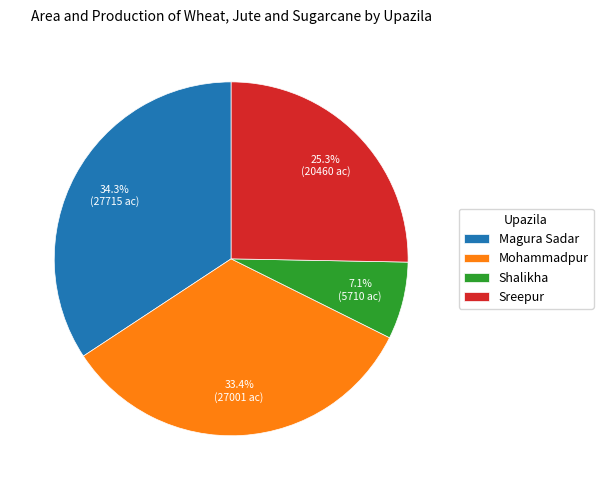

How many segments does this pie chart have?

4